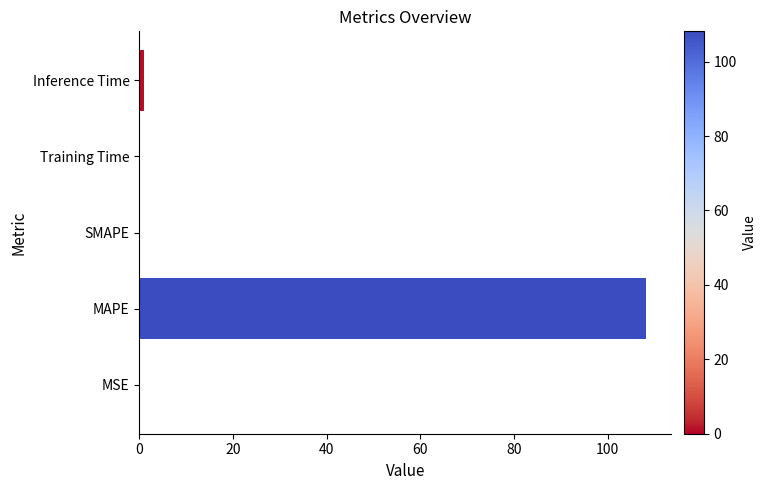

The chart shows a value of 0.0 at MSE. True or false?

True